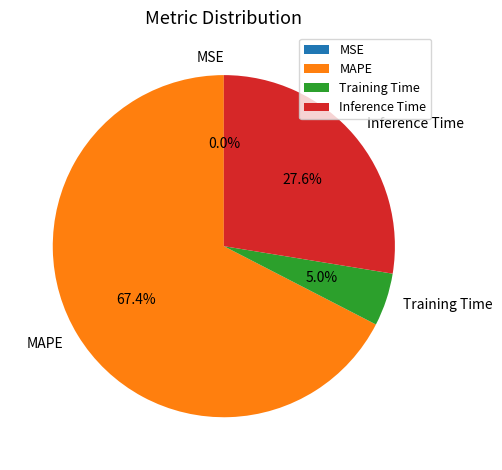

Which slice represents more than half of the pie?

MAPE